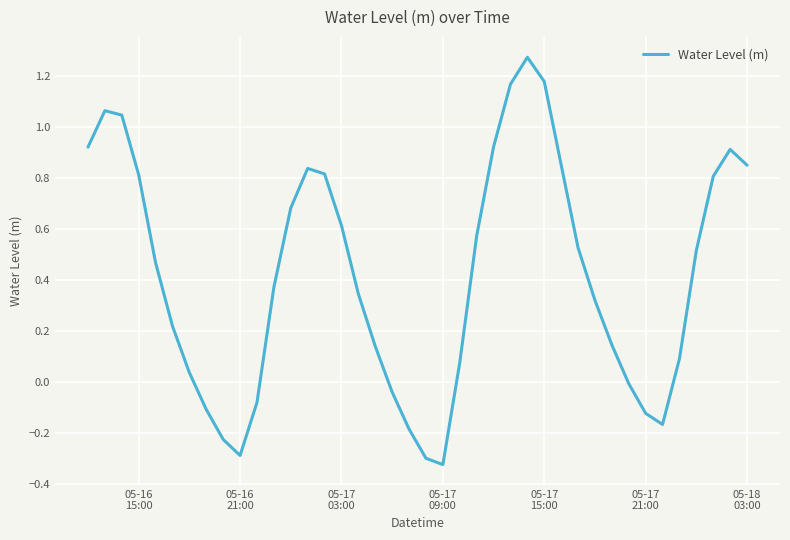

What is the difference between the maximum and minimum values?

1.6